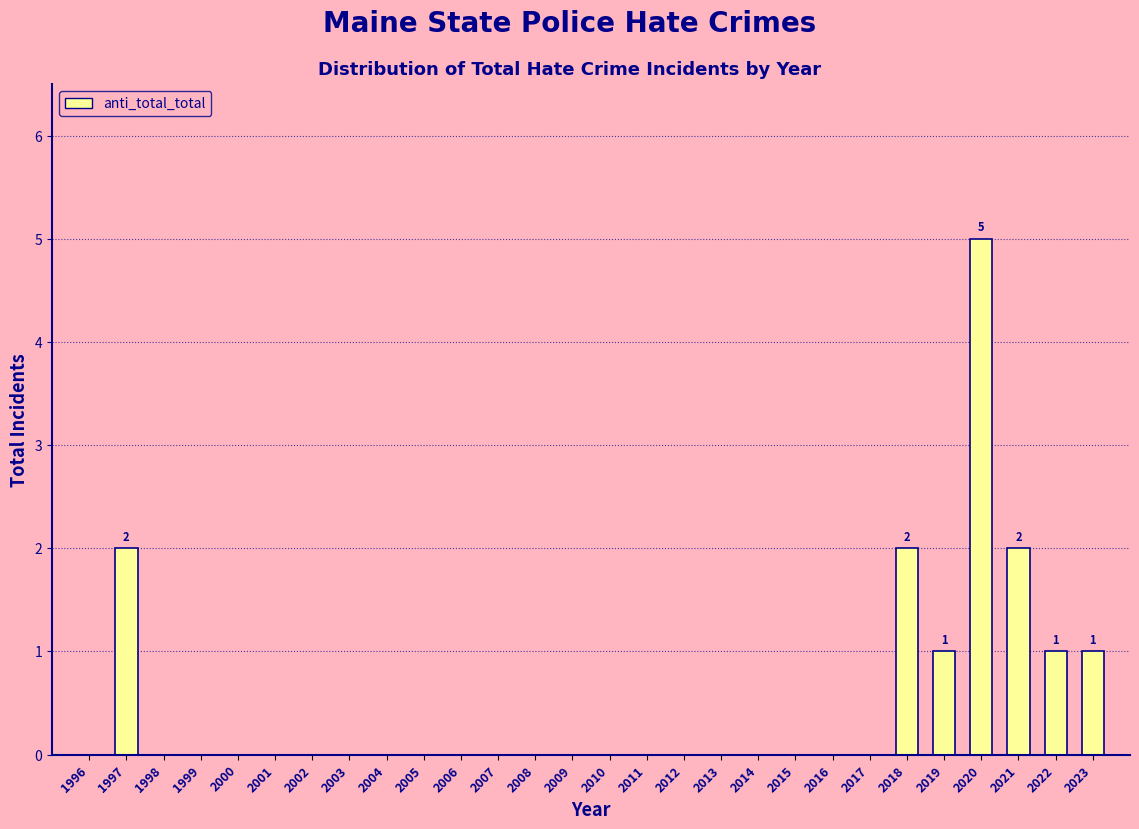

Reading left to right, list all the values displayed in this chart.

1996=0	1997=2	1998=0	1999=0	2000=0	2001=0	2002=0	2003=0	2004=0	2005=0	2006=0	2007=0	2008=0	2009=0	2010=0	2011=0	2012=0	2013=0	2014=0	2015=0	2016=0	2017=0	2018=2	2019=1	2020=5	2021=2	2022=1	2023=1